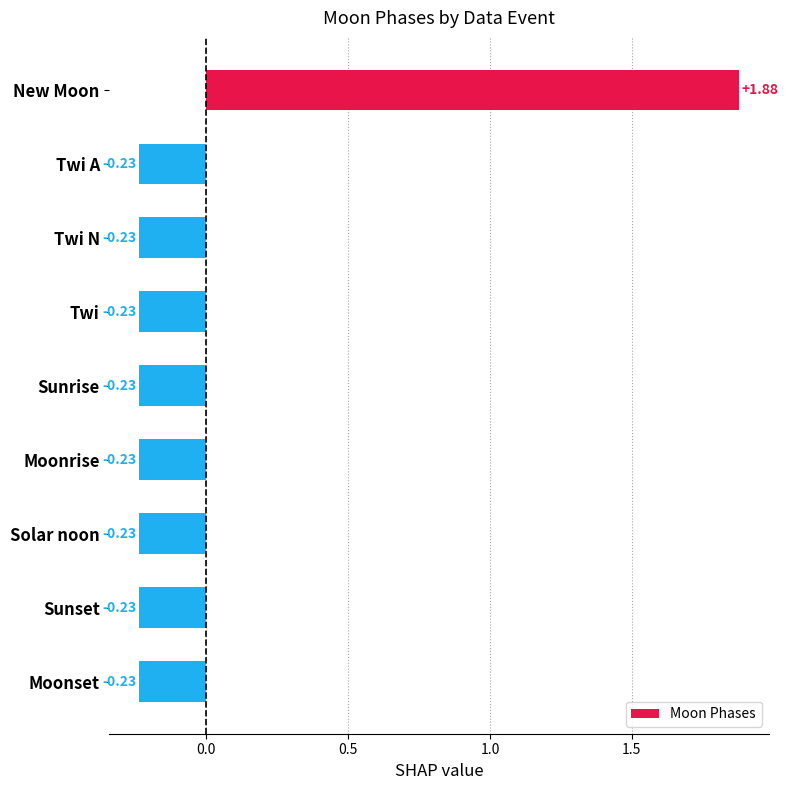

What is the label of the 3rd bar from the top?

Twi N